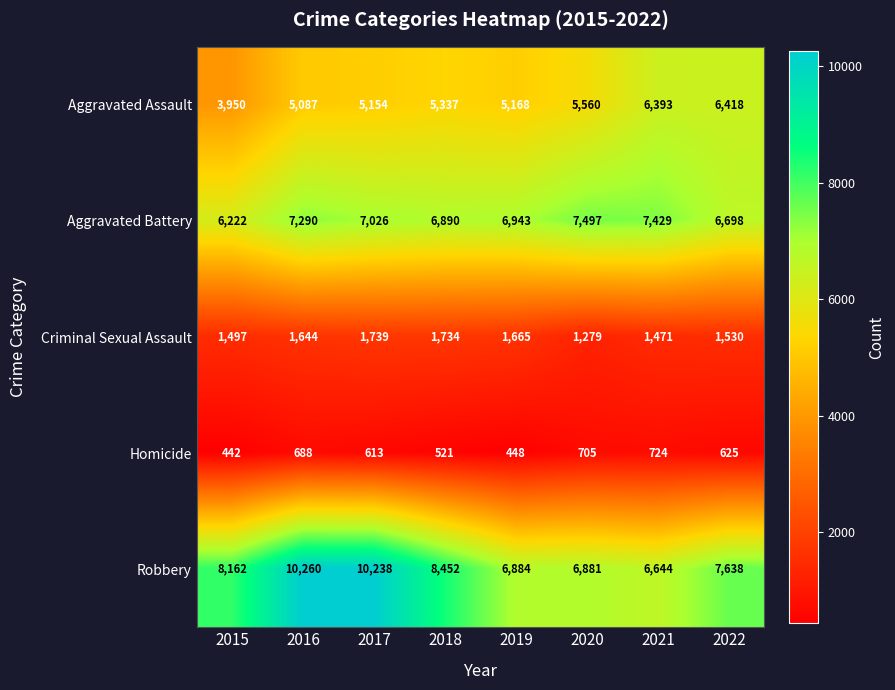

The Robbery series shows 10260 at 2016. True or false?

True